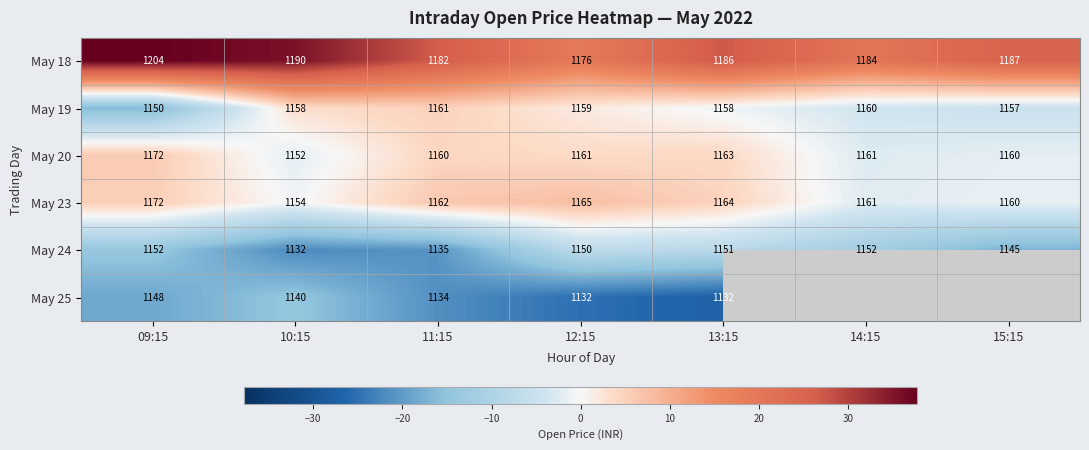

Is the value of May 18 at 14:15 greater than the value of May 19 at 12:15?

Yes